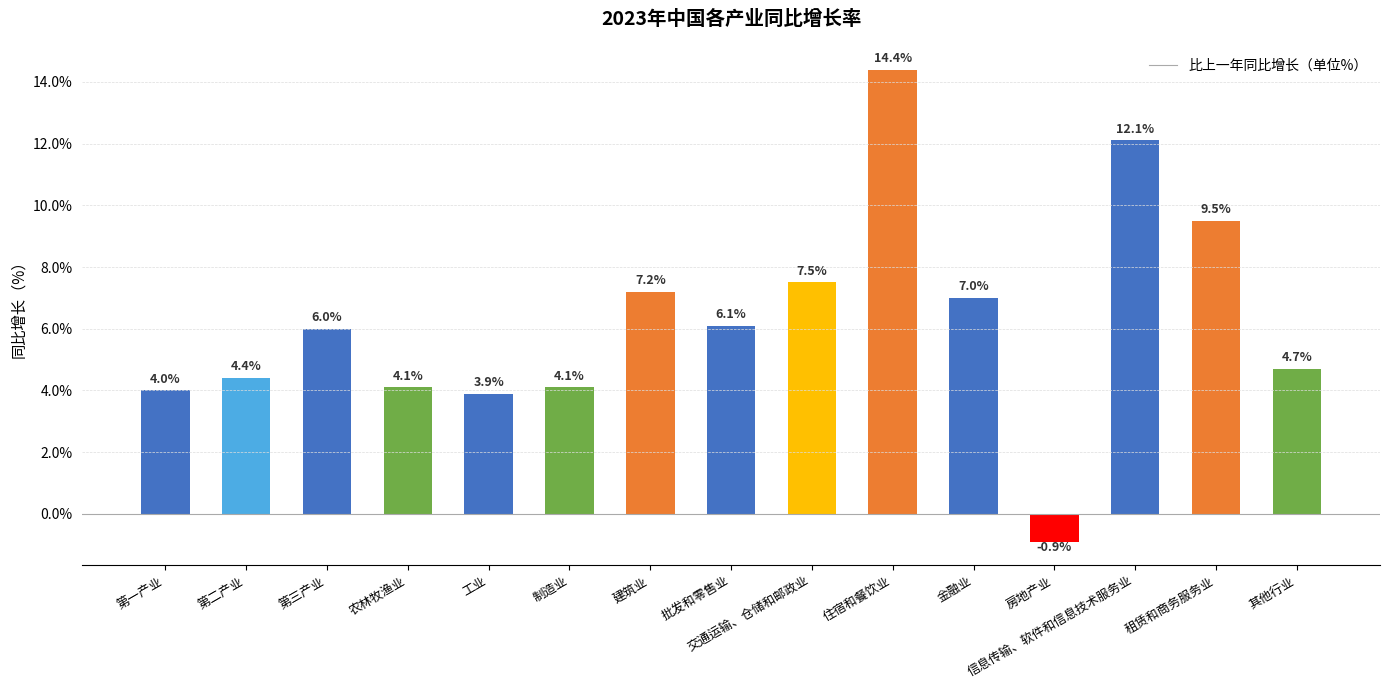

What value does the data have at 其他行业?

4.7